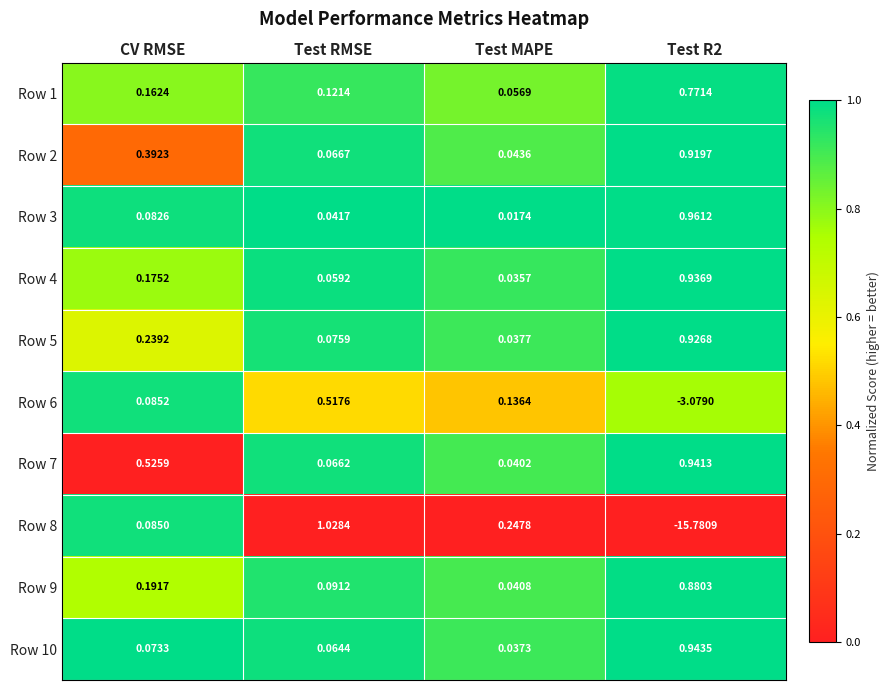

Which category has the highest value across all series?

Test RMSE